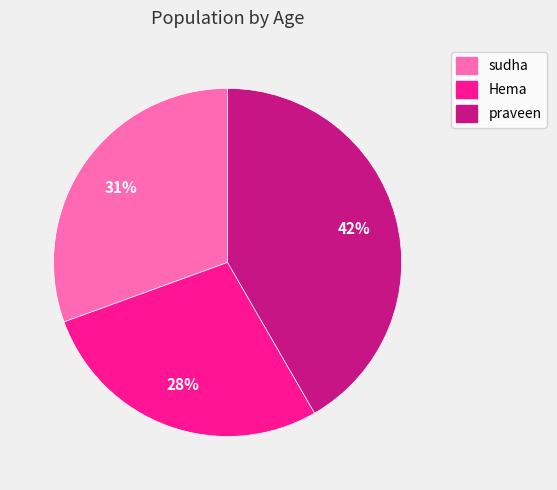

Which slice is the smallest?

Hema